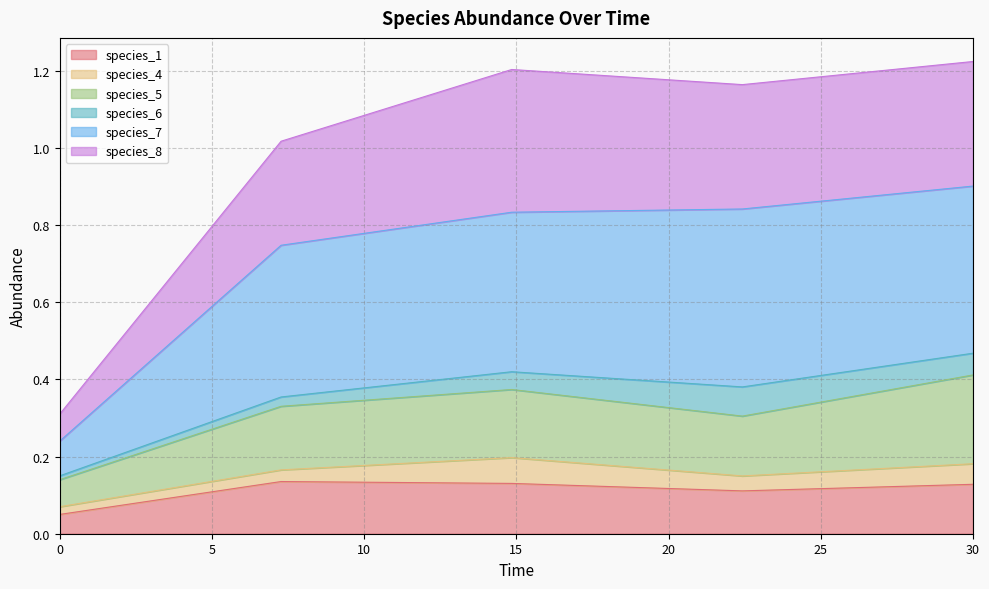

Which series has the largest range (max minus min)?

species_8